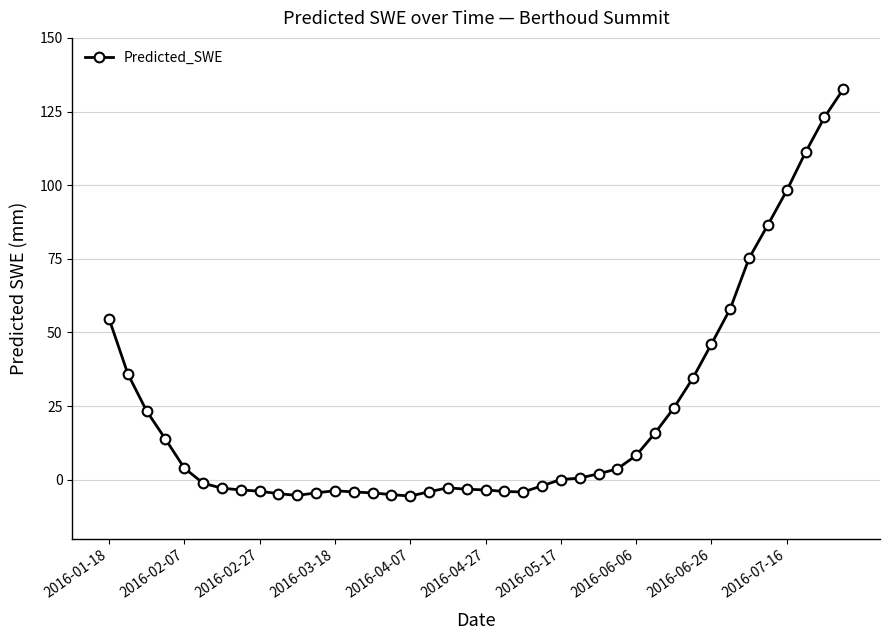

True or false: the data has more than 0 interior local peaks.

True